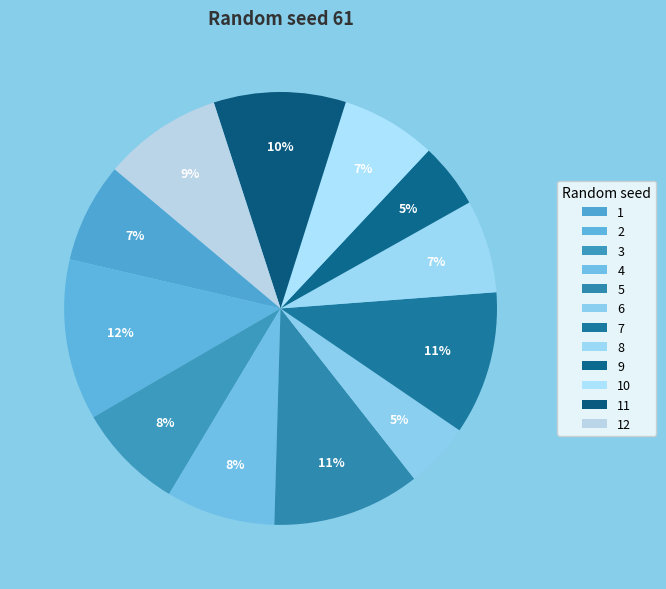

To the nearest percent, what percentage of the pie is 1?

7%